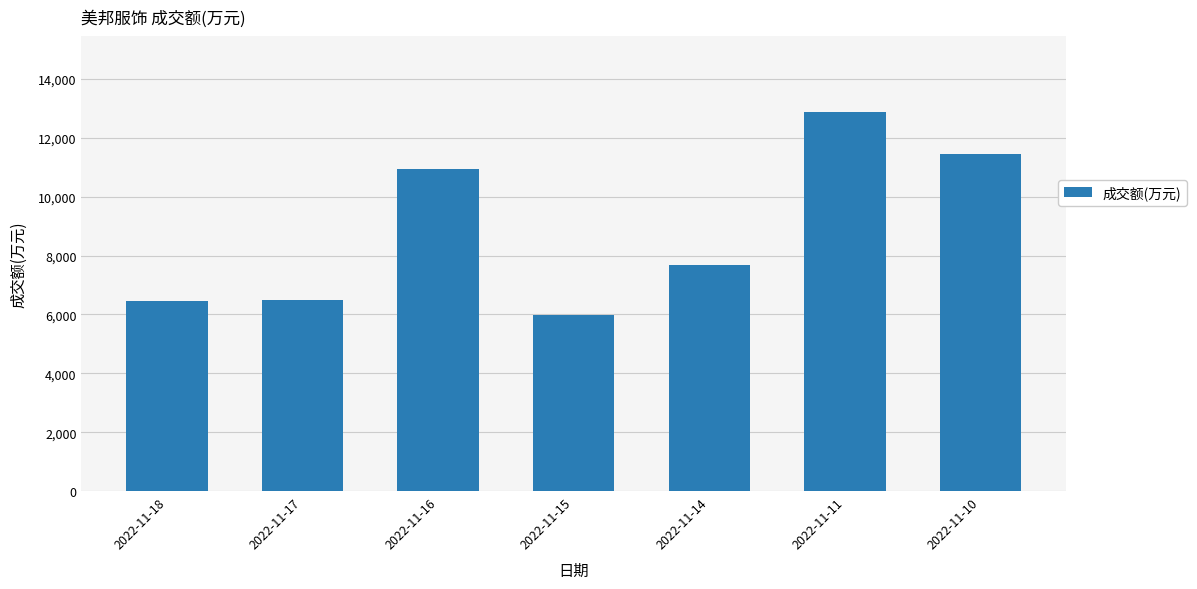

Between 2022-11-11 and 2022-11-17, which is larger?

2022-11-11